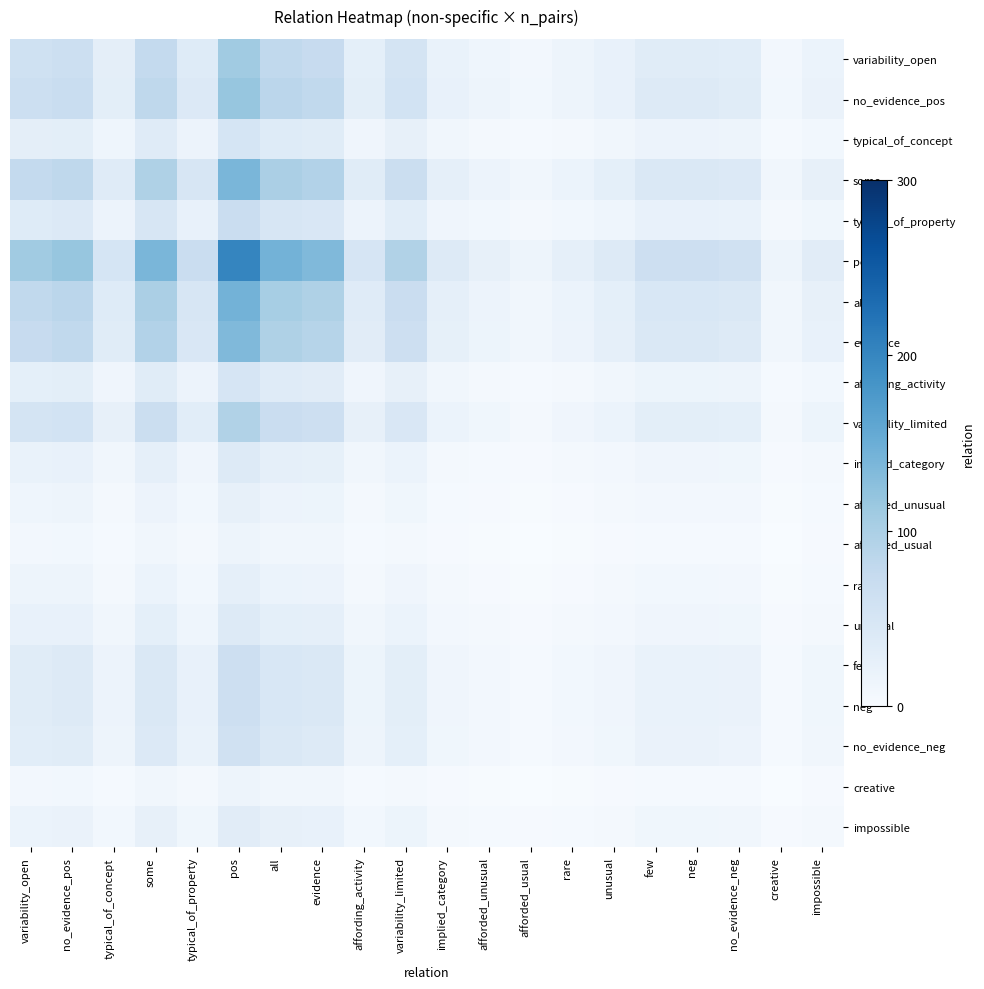

How many distinct data groups are displayed?

20